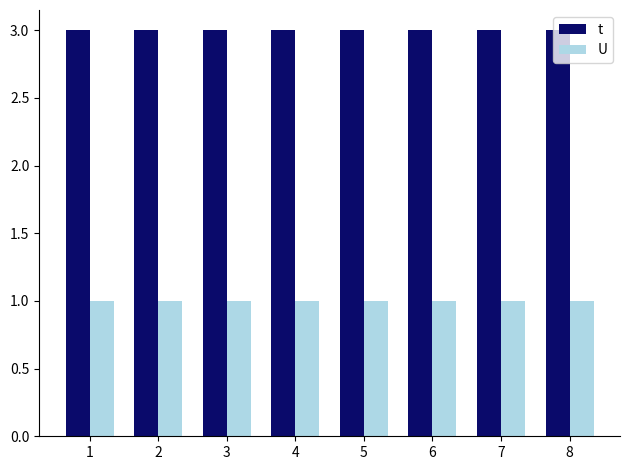

The value of U at 8 is 2. True or false?

False